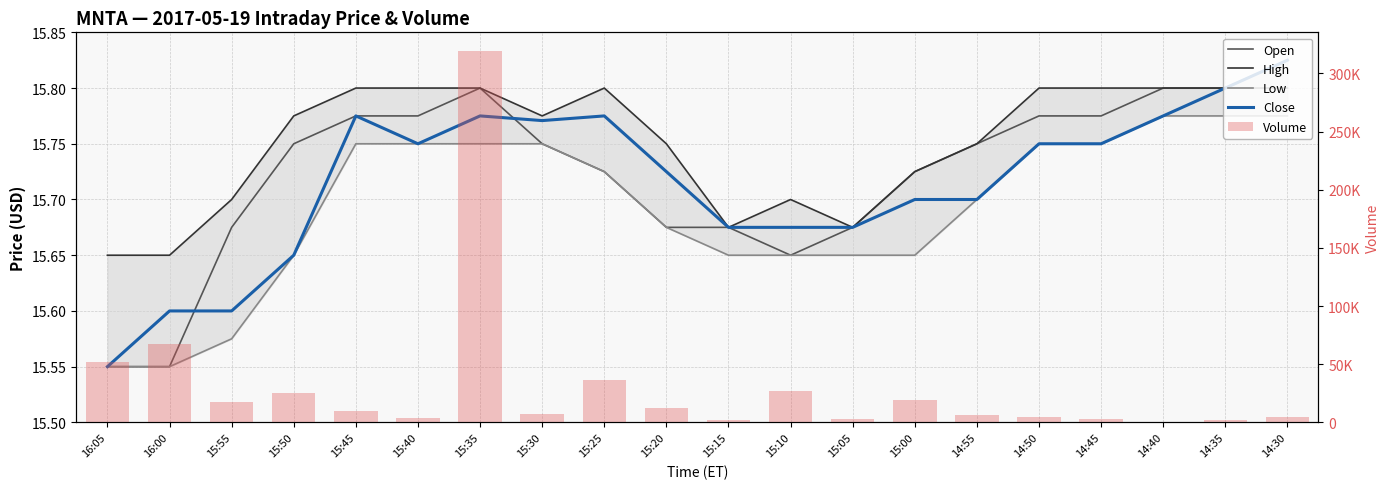

How many data points in Volume are above 9854?

9